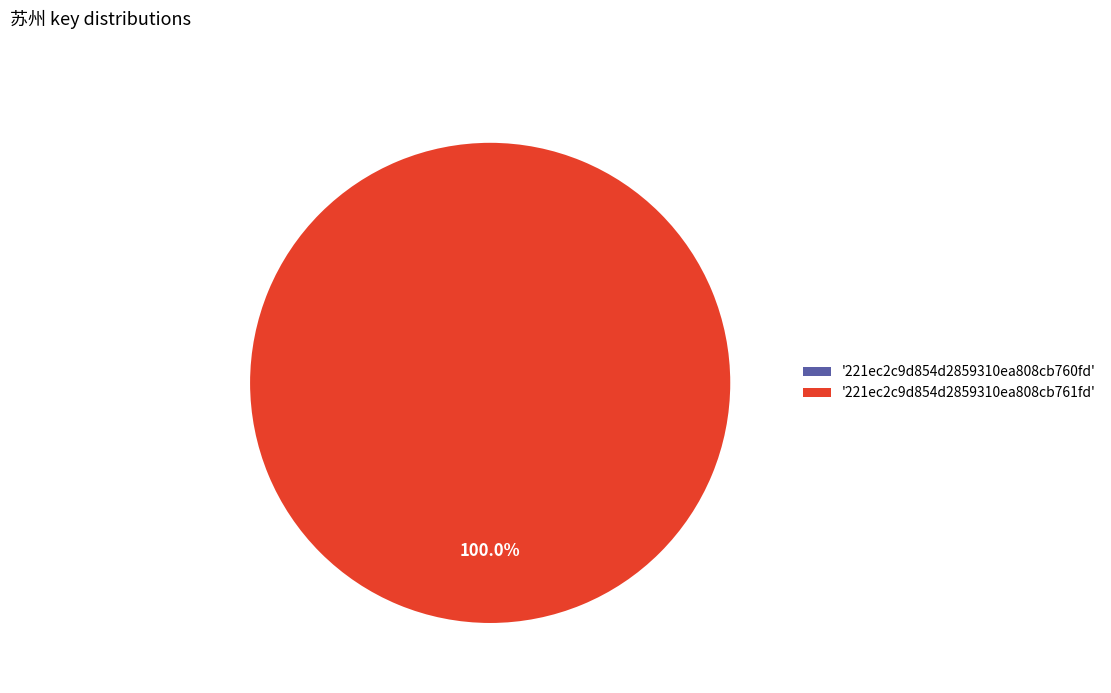

What is the largest slice in the pie chart?

221ec2c9d854d2859310ea808cb761fd